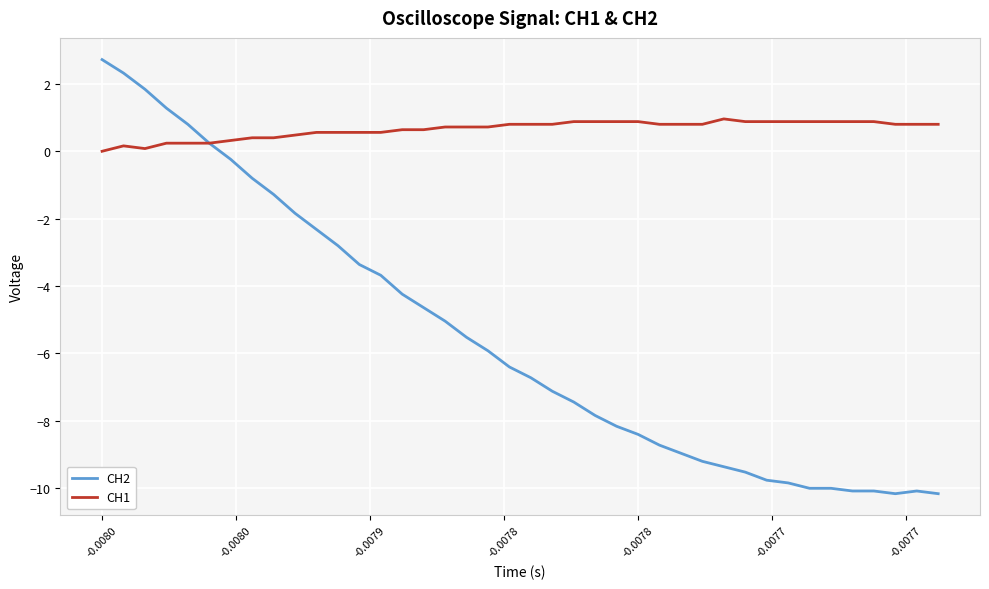

Which series has the largest total across all categories?

CH1